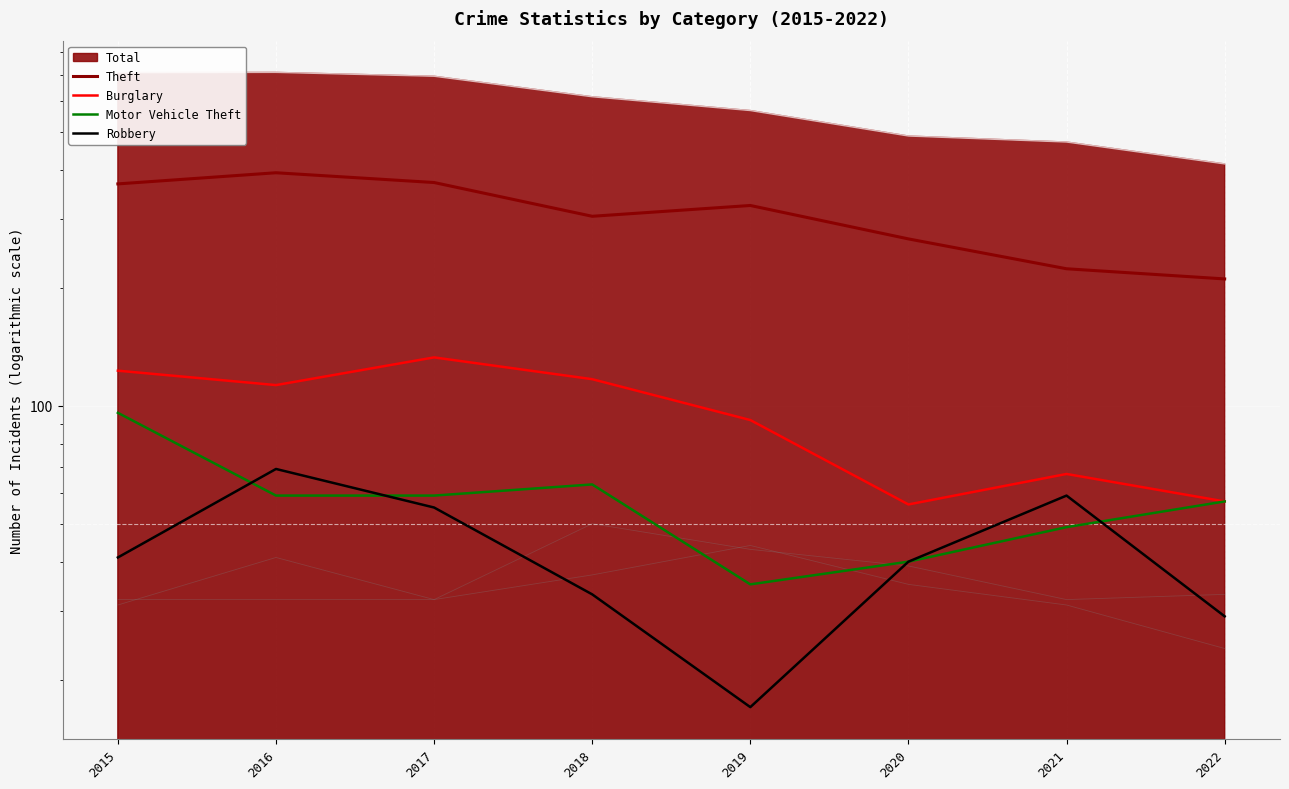

Reading left to right, what are all the values shown in this chart?

Theft: 2015=369	2016=394	2017=372	2018=305	2019=325	2020=267	2021=224	2022=211
Burglary: 2015=123	2016=113	2017=133	2018=117	2019=92	2020=56	2021=67	2022=57
Motor Vehicle Theft: 2015=96	2016=59	2017=59	2018=63	2019=35	2020=40	2021=49	2022=57
Robbery: 2015=41	2016=69	2017=55	2018=33	2019=17	2020=40	2021=59	2022=29